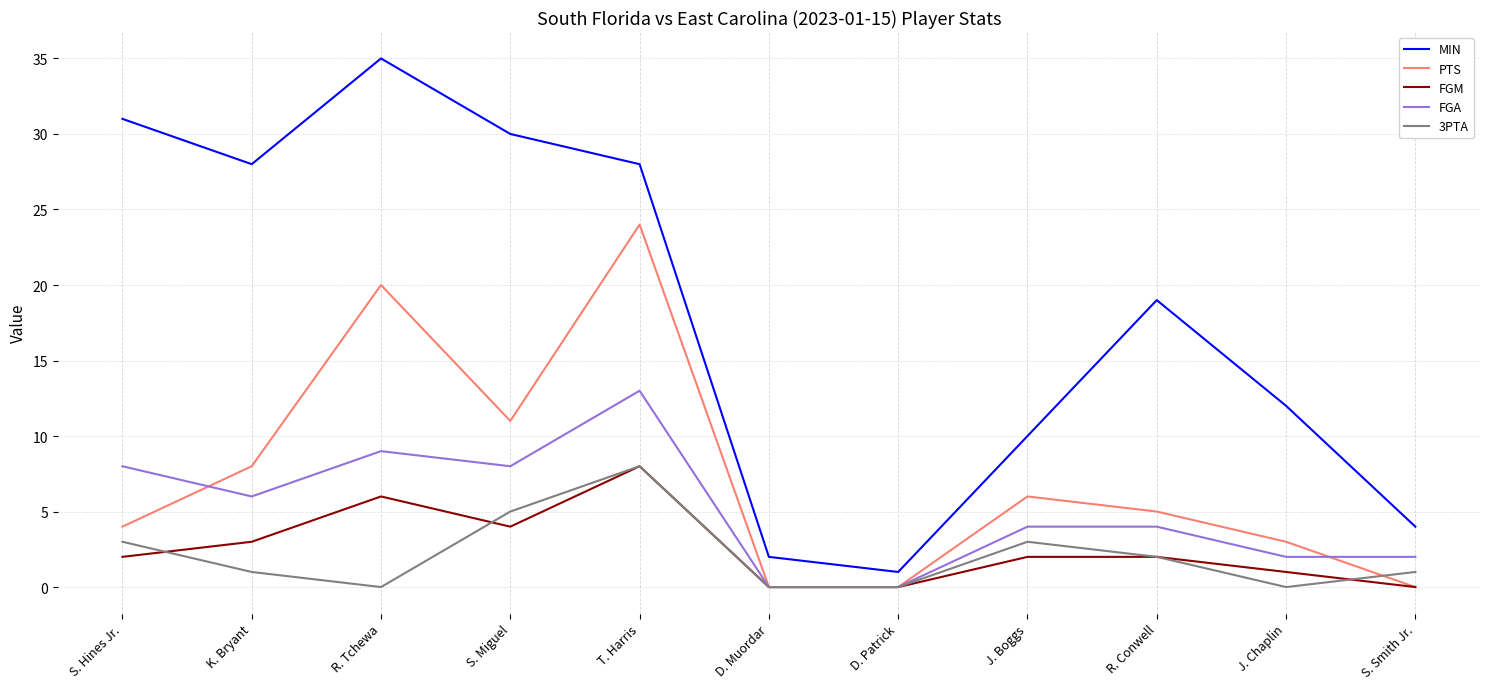

At which label does 3PTA first exceed 1?

S. Hines Jr.